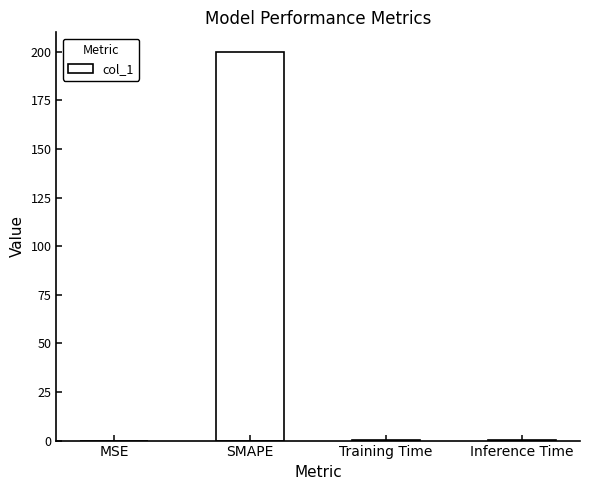

The value at Inference Time is 0.1. True or false?

True